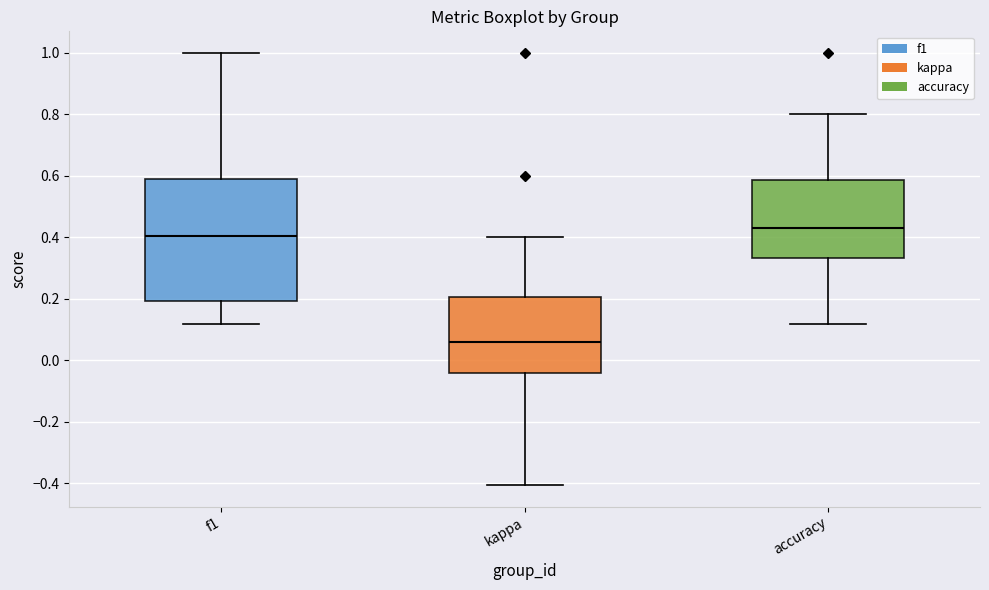

Comparing the boxes themselves (not the whiskers), which one is the tallest?

f1